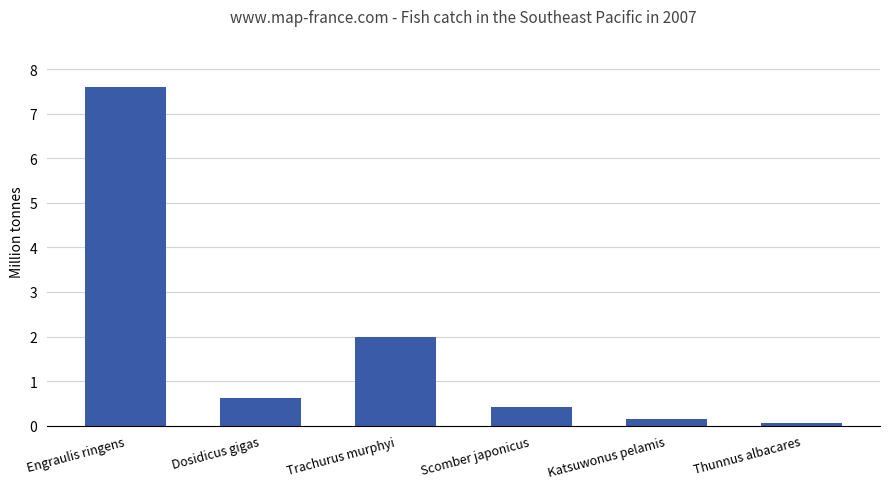

How many series are shown in this chart?

1